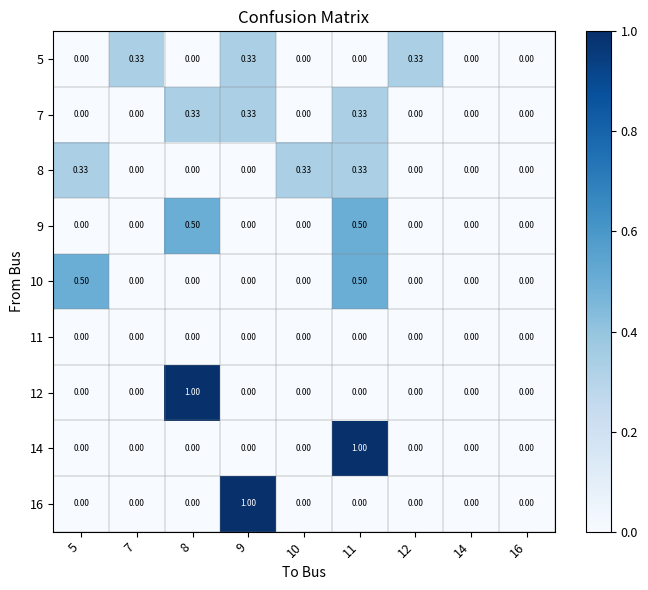

Between 10 and 14, which series saw the biggest shift?

8